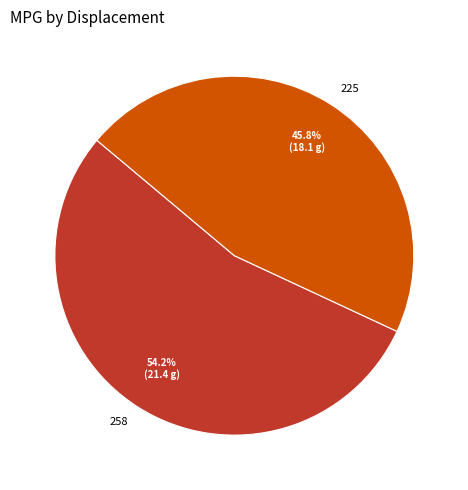

To the nearest percent, what is the average slice percentage?

50%